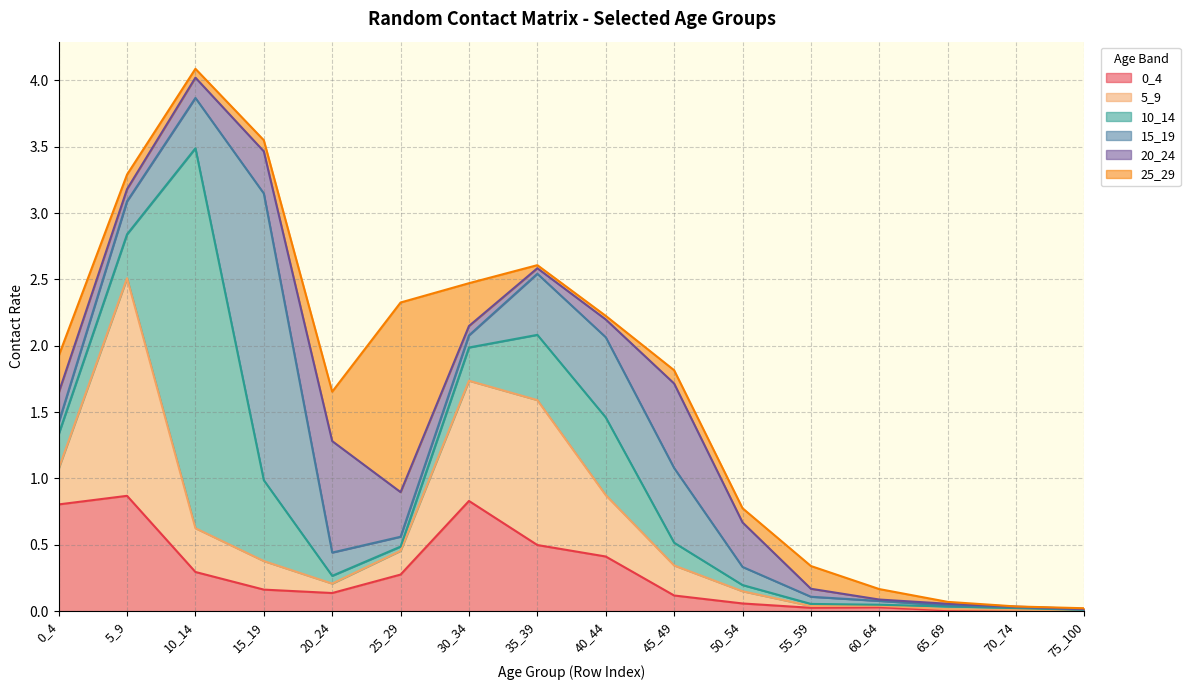

The 10_14 series shows 0.0 at 60_64. True or false?

True